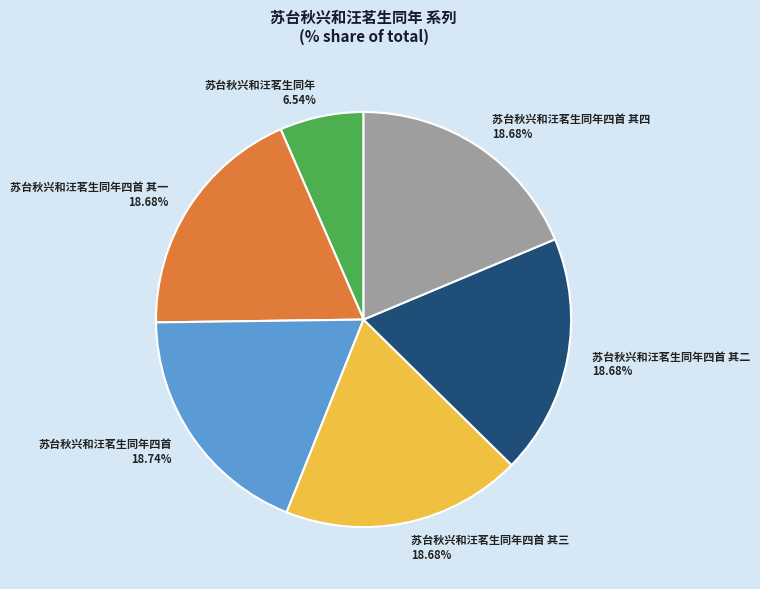

Does 苏台秋兴和汪茗生同年 6.54% represent more than half of the total?

No